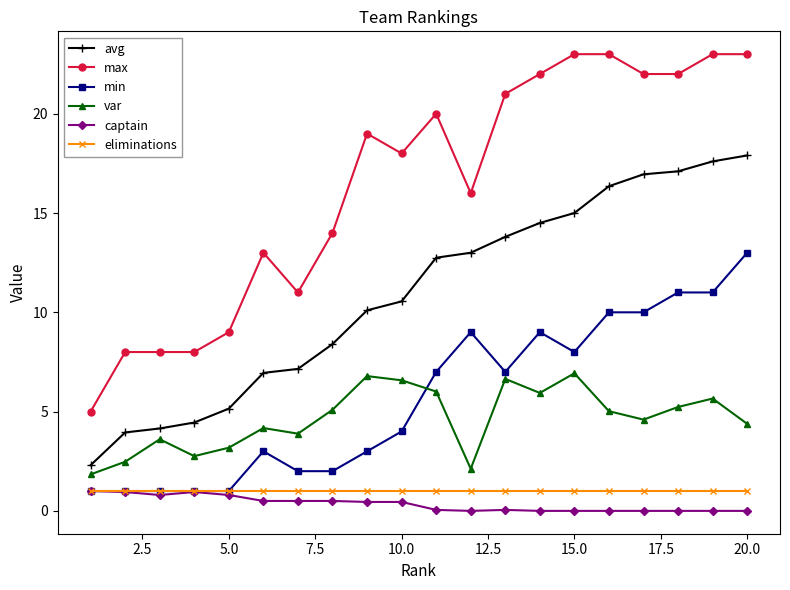

Which series has the largest total across all categories?

max